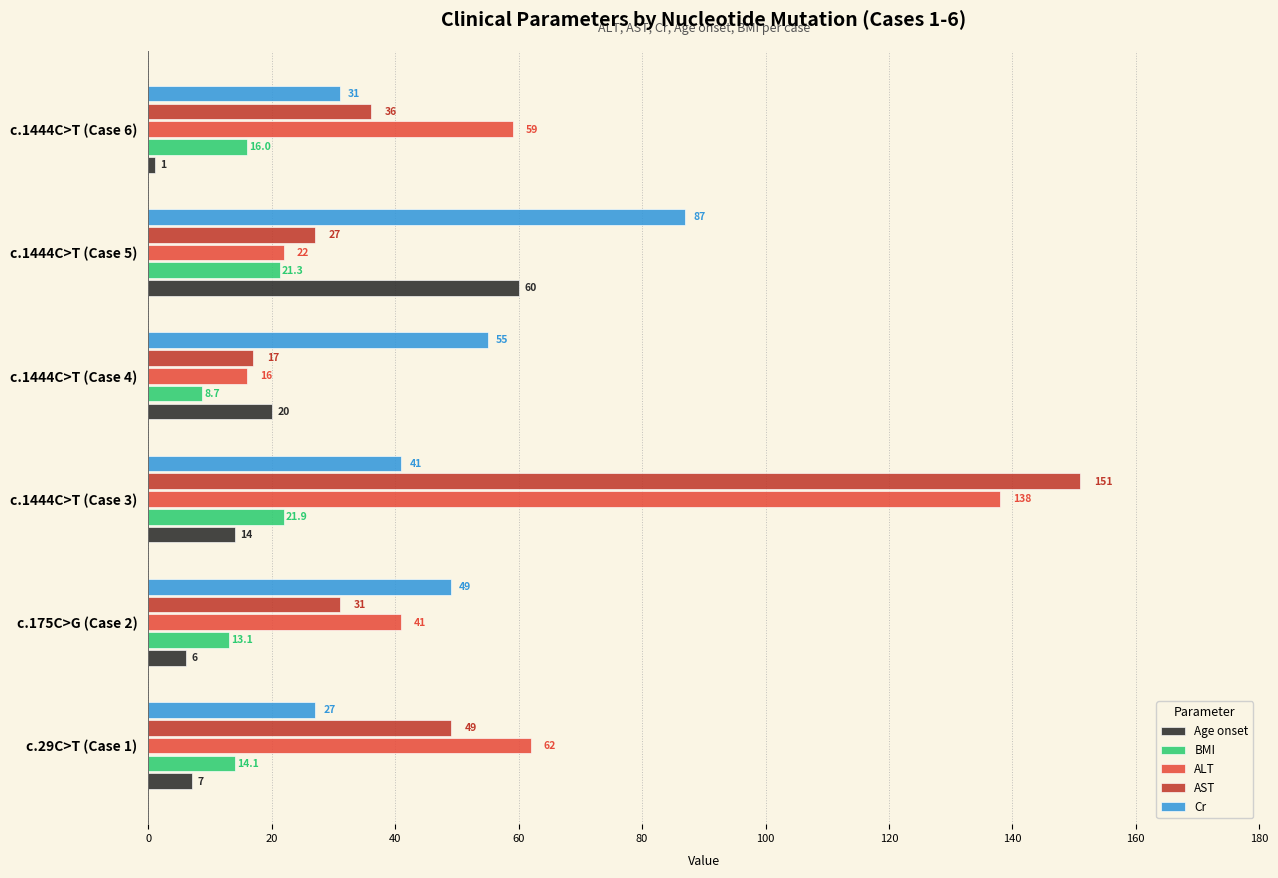

Which category has the highest value in the AST series?

c.1444C>T (Case 3)